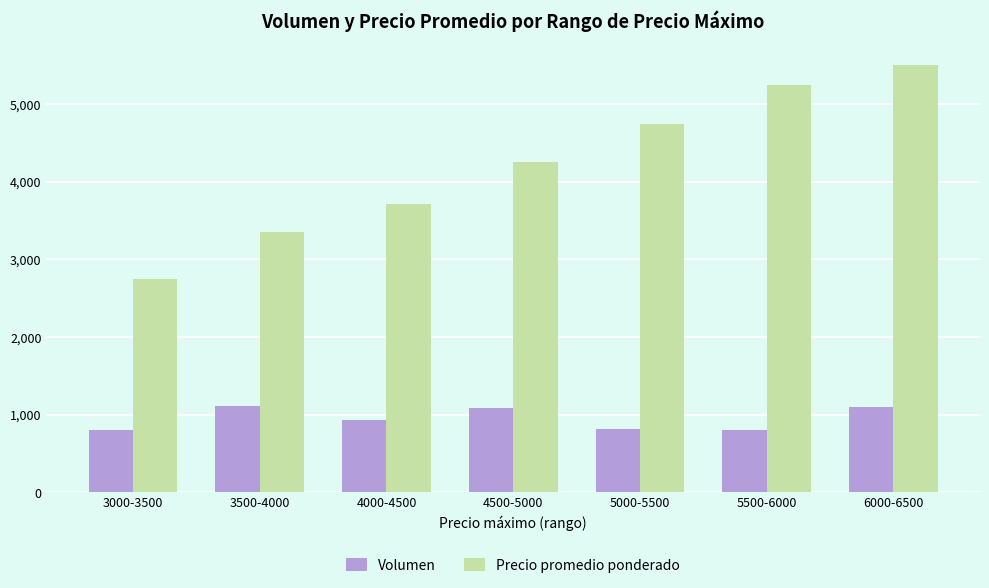

Is it true that Volumen equals 1112.0 at 3500-4000?

True